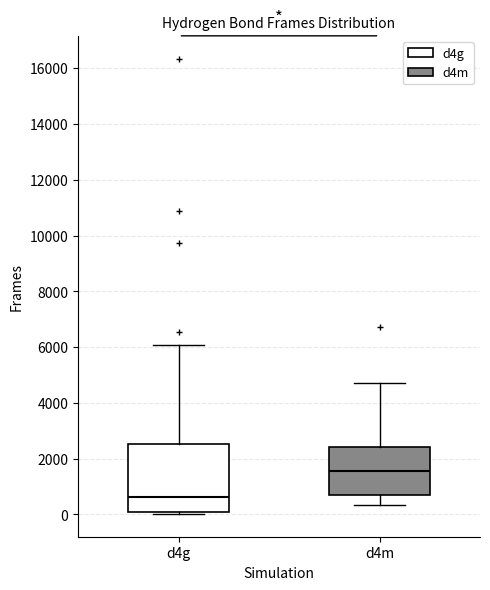

Where is the lower edge of the box for d4g on the y-axis? The values are not printed on the chart, so give them approximately, as read against the axis.

0